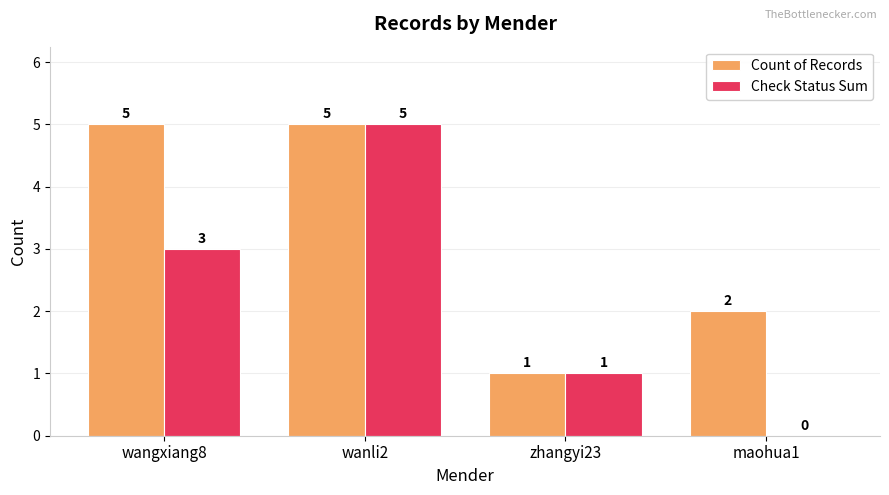

Count the Count of Records values in the range 2 to 5.

3